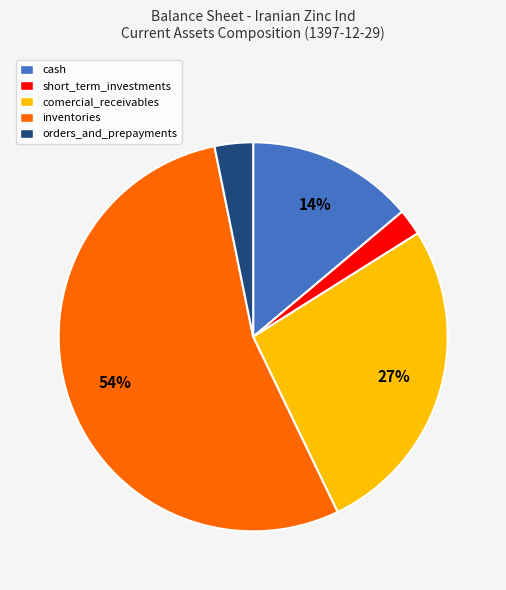

Which category accounts for the majority?

inventories